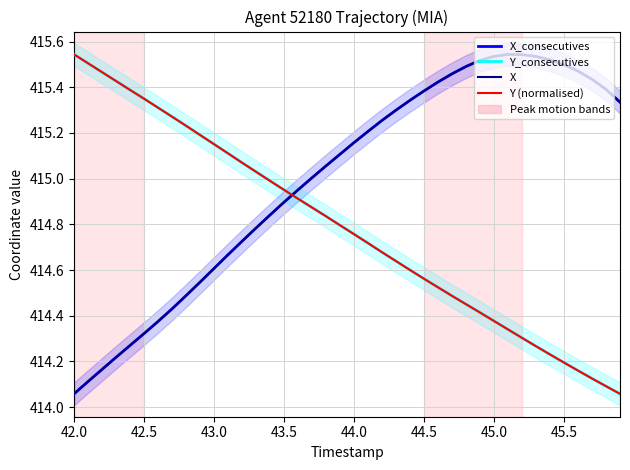

Is it true that Y (normalised) equals 702.5 at 38?

False